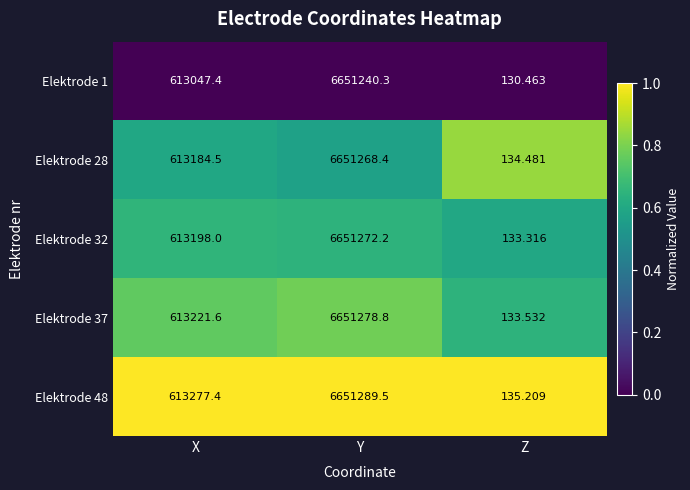

At which category is the sum across all series the highest?

Y